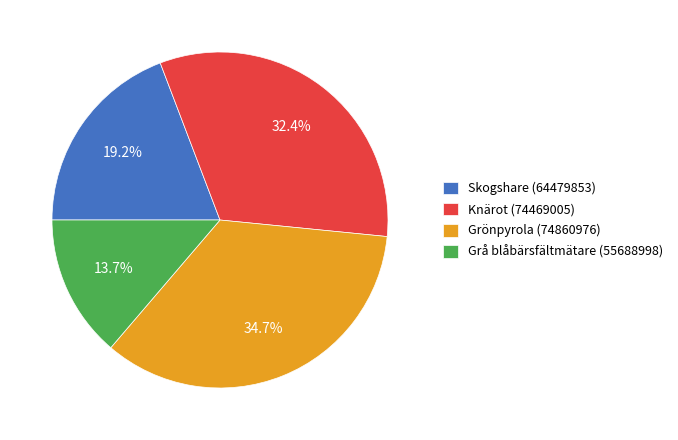

To the nearest percent, what is the combined percentage of Grönpyrola (74860976) and Knärot (74469005)?

67%